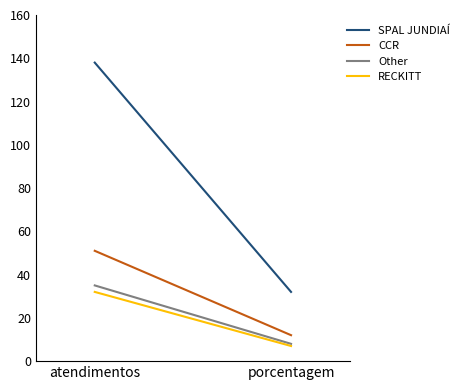

Read the Other value at atendimentos.

35